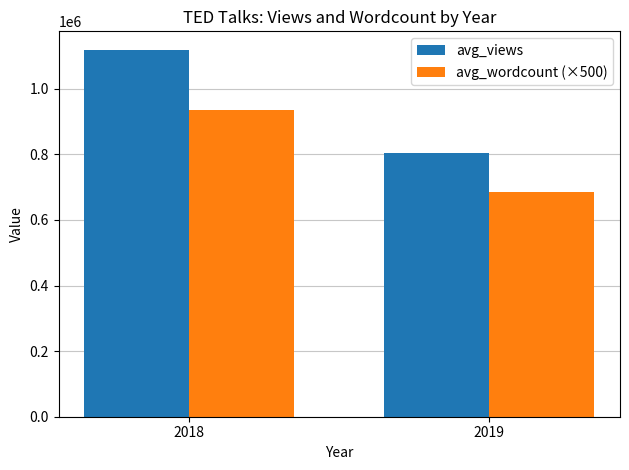

Count the avg_wordcount (×500) values in the range 684500 to 936500.

2